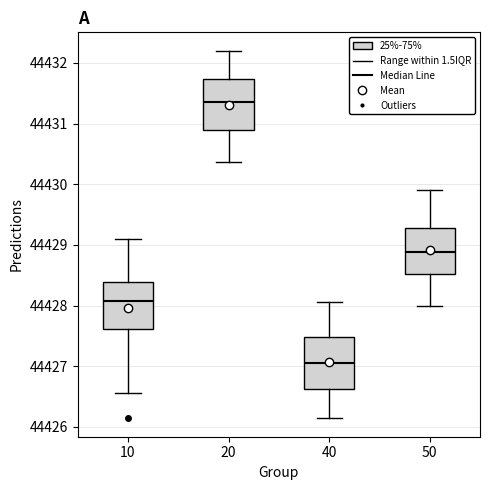

Reading left to right, transcribe this box plot: for each box, give where its median line is, the range the box spans, and where its two whiskers end, as read against the y-axis. The values are not printed on the chart, so give them approximately, as read against the axis.

10: median 44428.1, box 44427.6 to 44428.4, whiskers 44426.6 to 44429.1
20: median 44431.4, box 44430.9 to 44431.7, whiskers 44430.4 to 44432.2
40: median 44427.1, box 44426.6 to 44427.5, whiskers 44426.1 to 44428.1
50: median 44428.9, box 44428.5 to 44429.3, whiskers 44428.0 to 44429.9